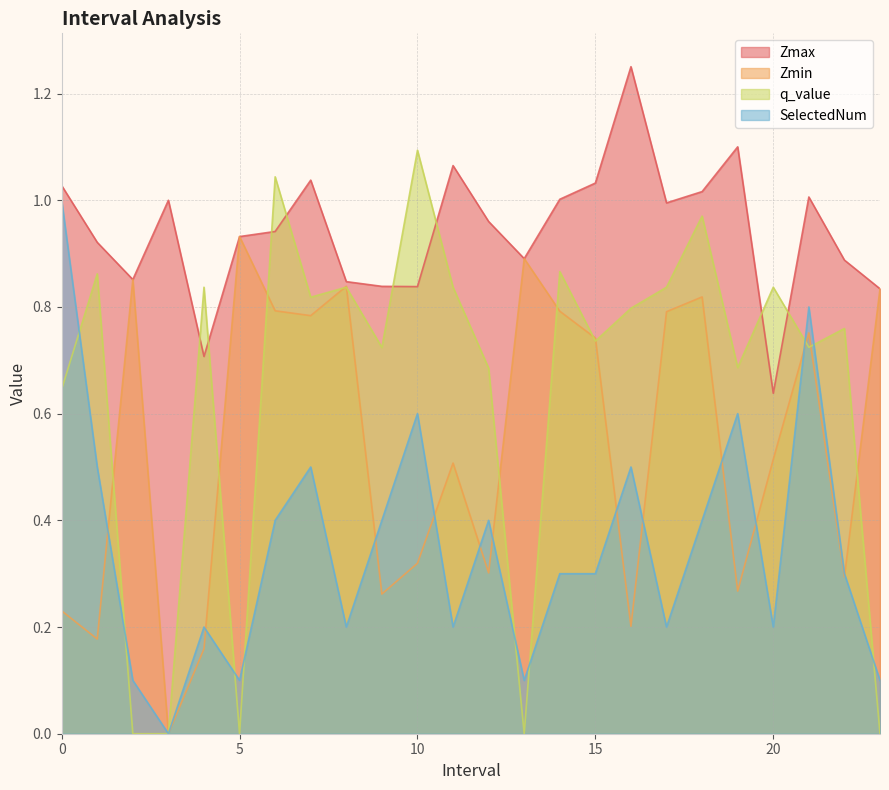

At how many categories does at least one series exceed 0?

24